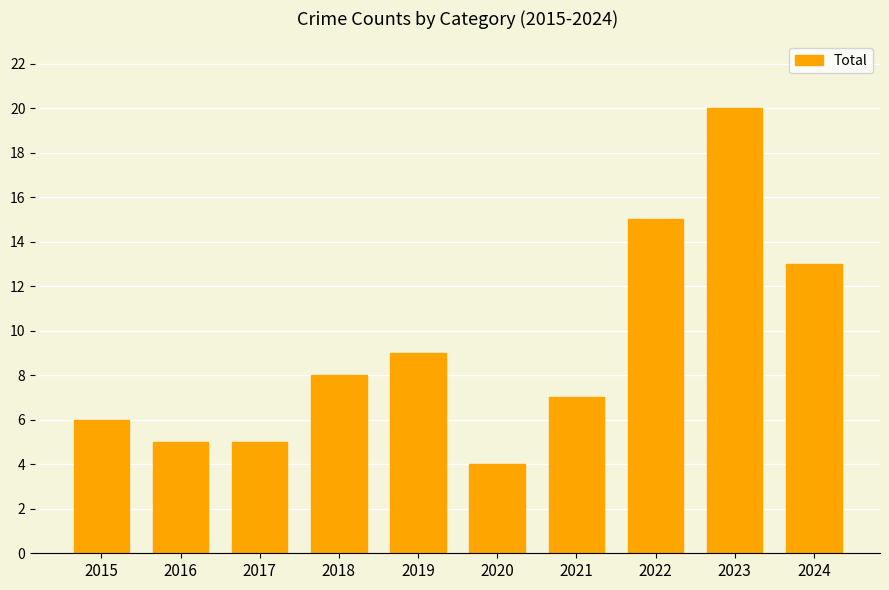

What is the change in value from 2019 to 2023?

+11